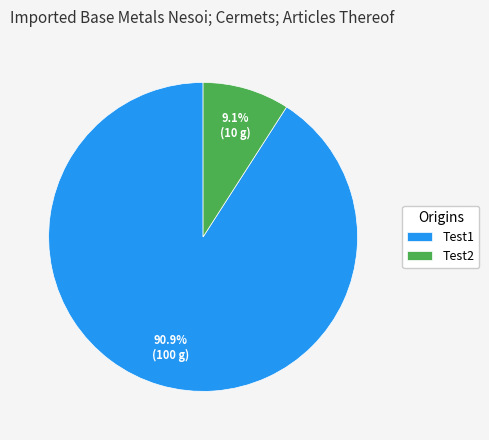

Count the number of slices in the pie.

2